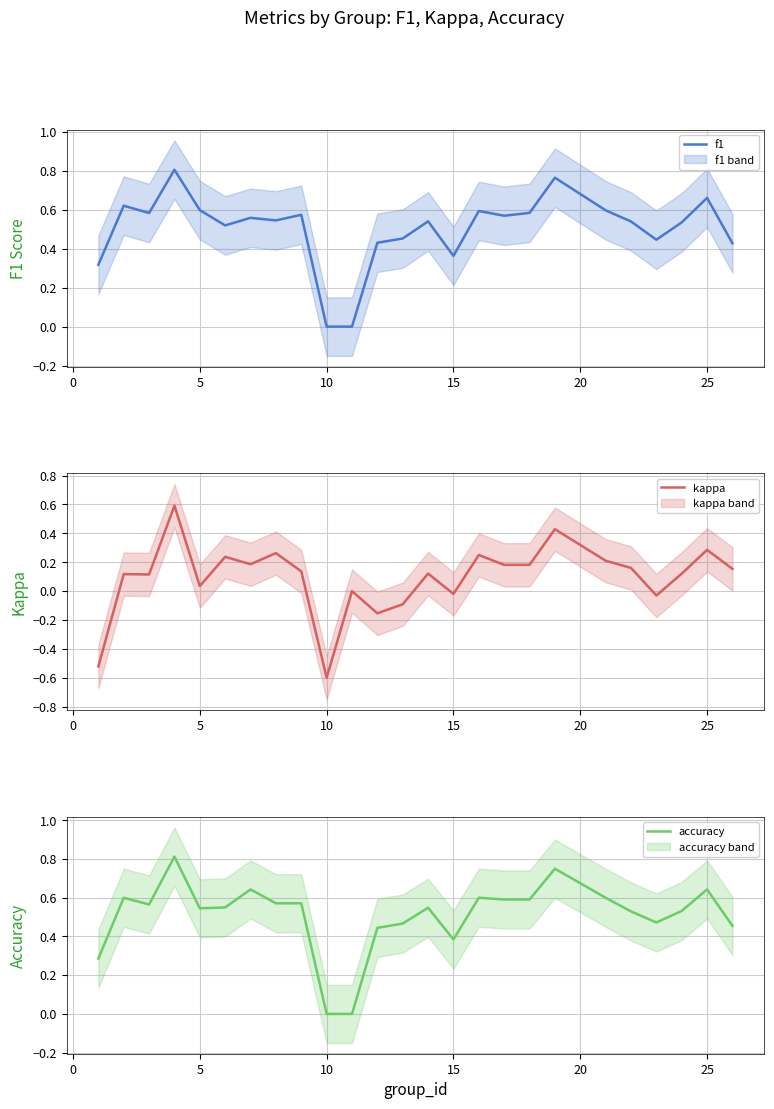

How many series are shown in this chart?

3